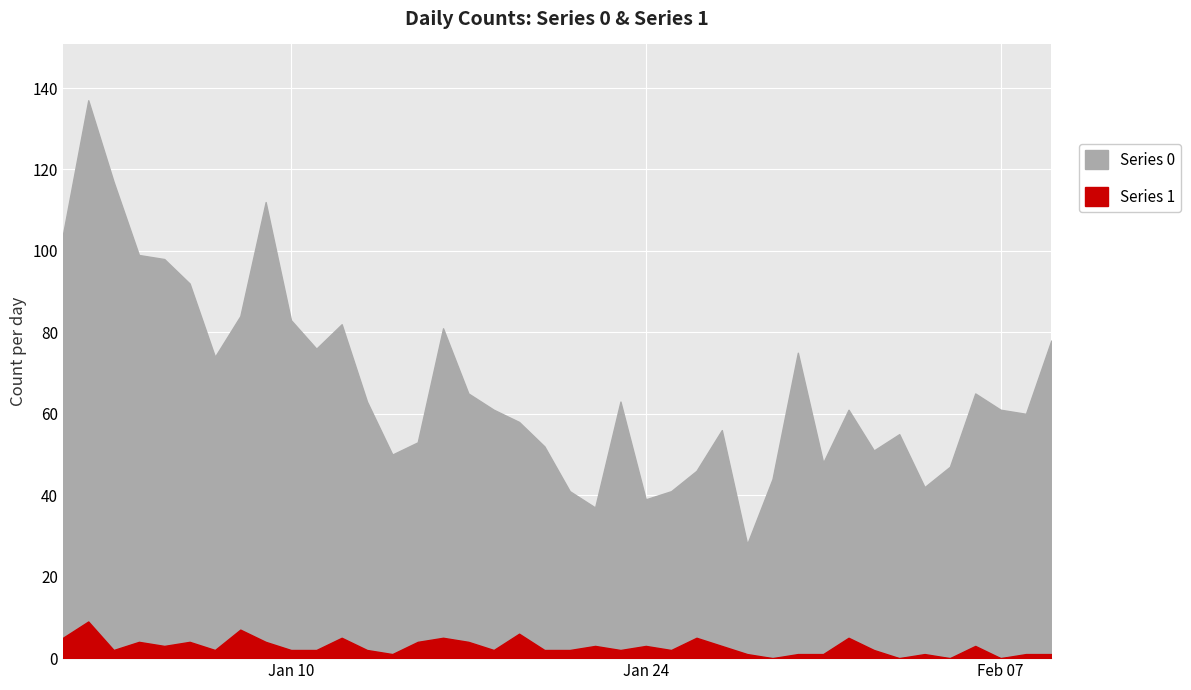

What is the sum of all Series 1 values?

111